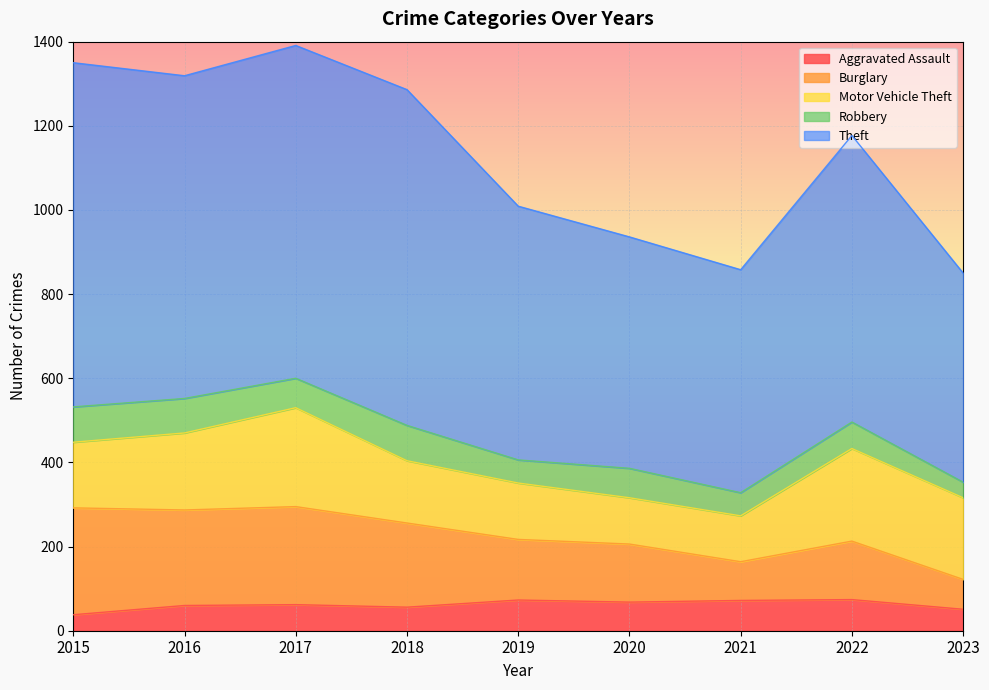

True or false: Theft and Aggravated Assault intersect in this chart.

False